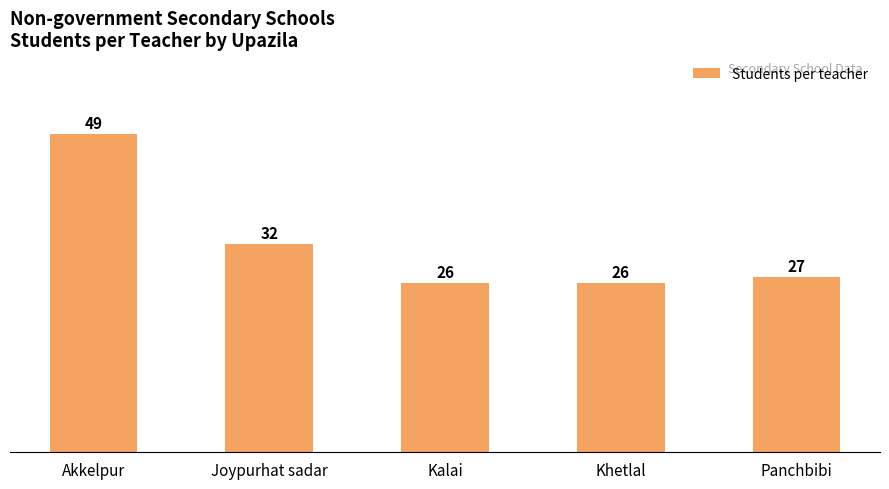

True or false: the data shows 26 at Khetlal.

True